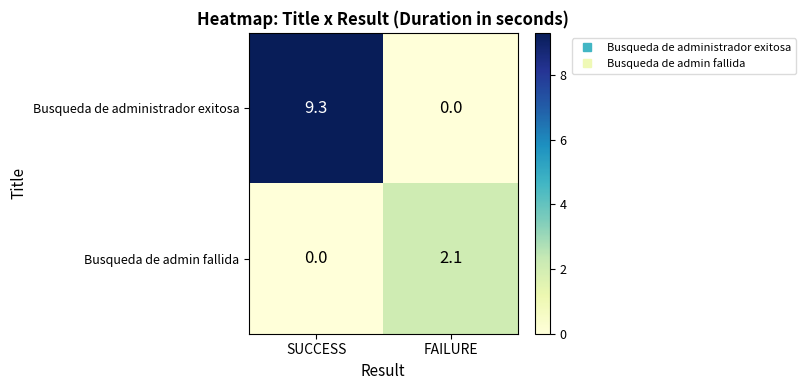

Reading right to left, what are all the values shown in this chart?

Busqueda de administrador exitosa: 0.0	9.3
Busqueda de admin fallida: 2.1	0.0